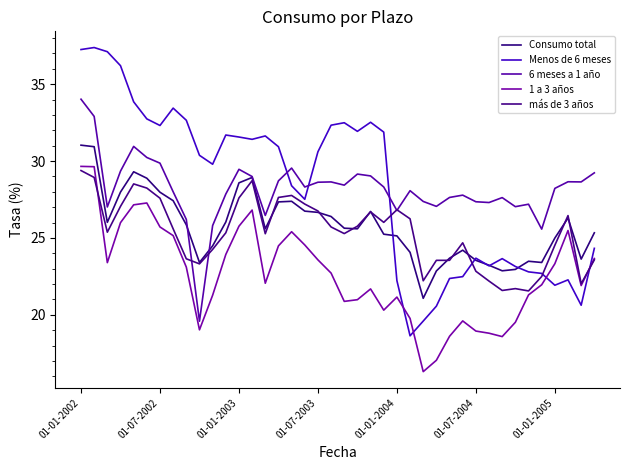

What is the difference between the second highest and second lowest values in the 1 a 3 años series?

12.6